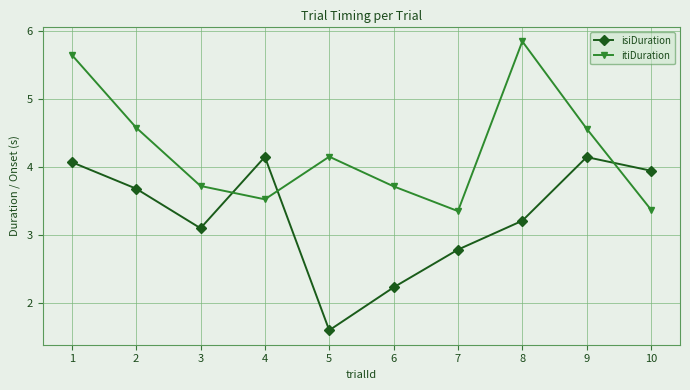

How many lines are shown in the chart?

2